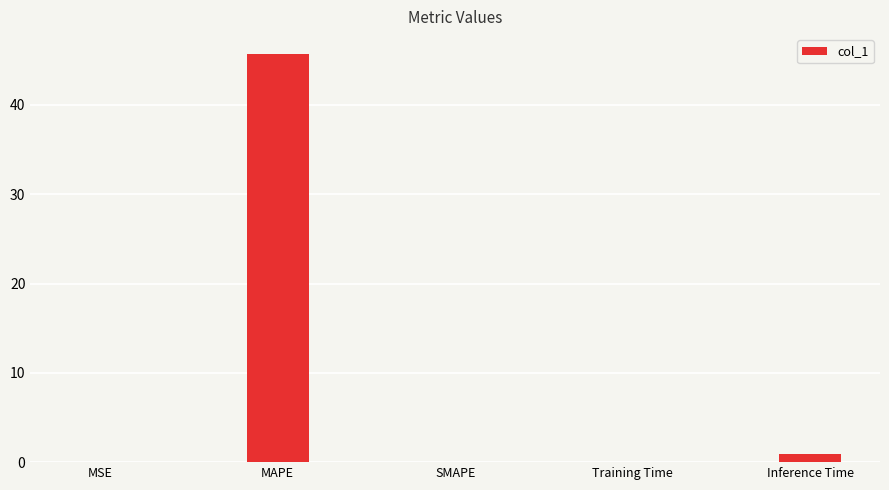

How many series are shown in this chart?

1